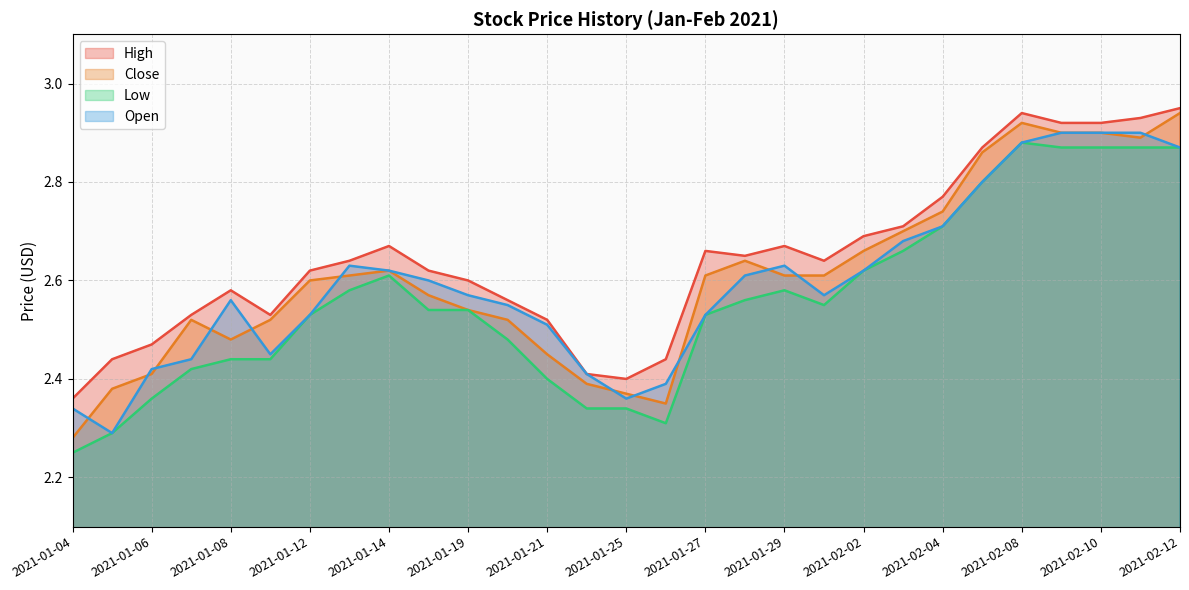

What position from the left is 2021-01-12?

7